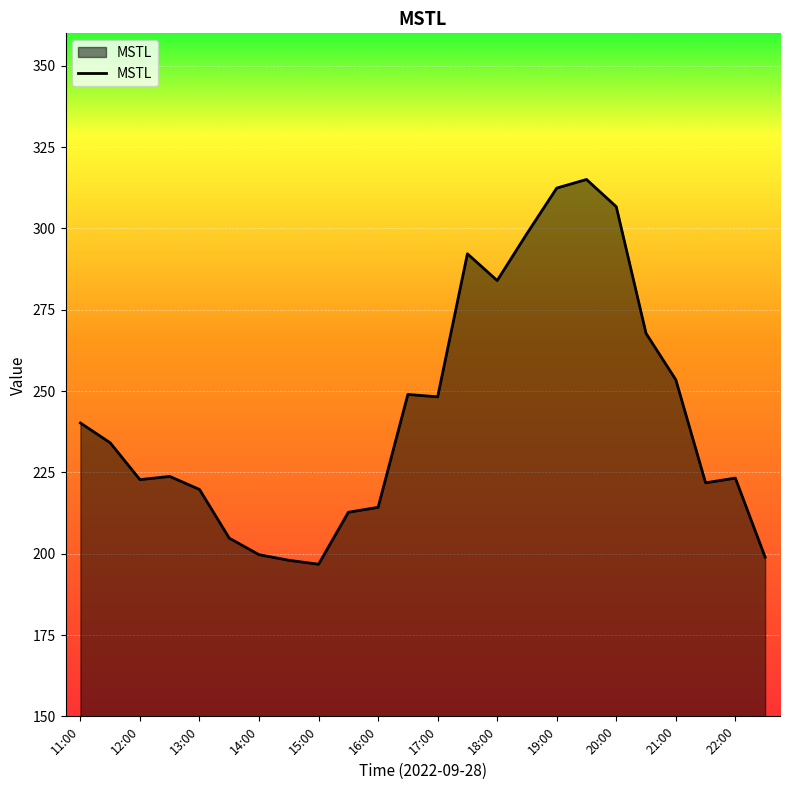

What is the minimum value shown in the chart?

196.8